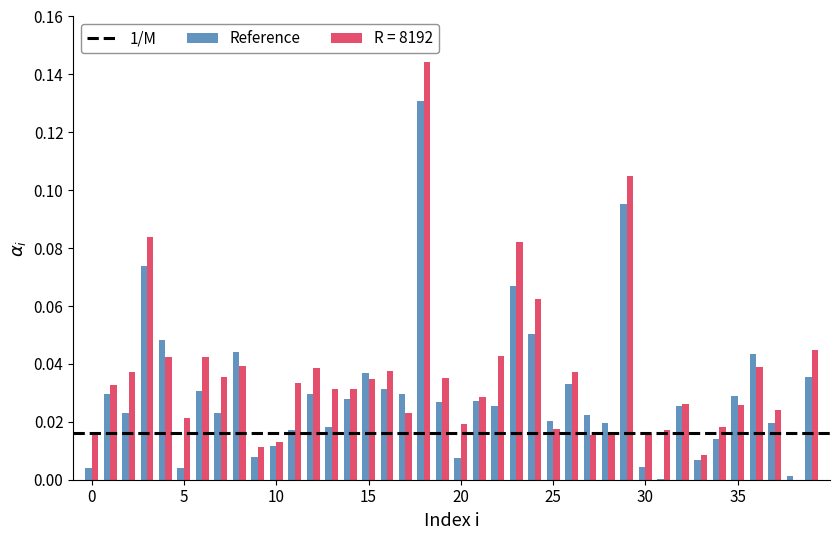

What is the sum of all R = 8192 values?

1.4